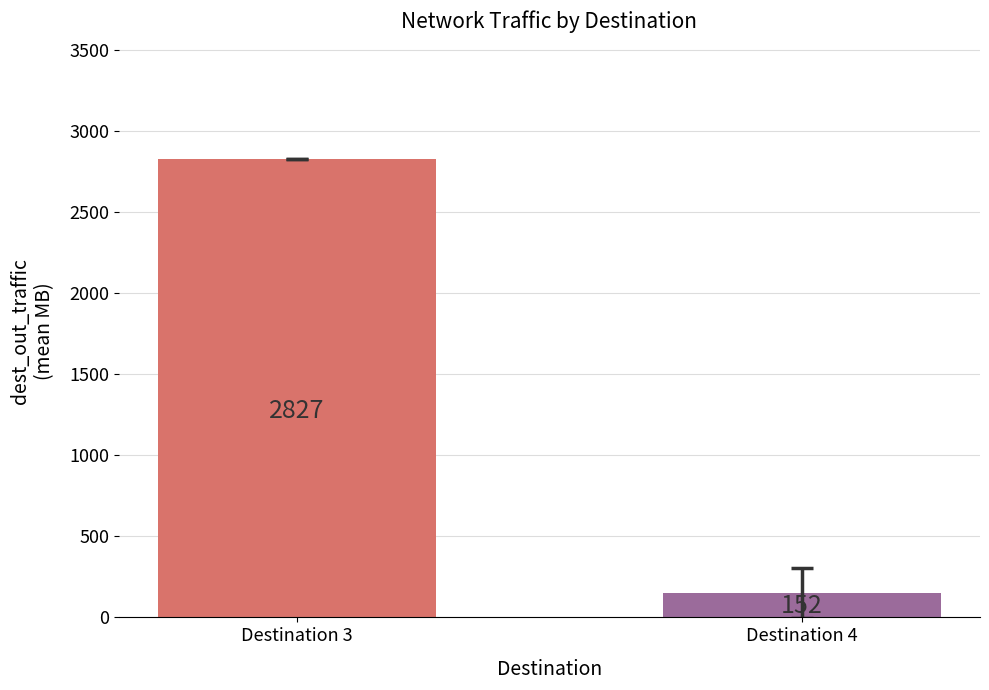

Count the number of categories in the chart.

2